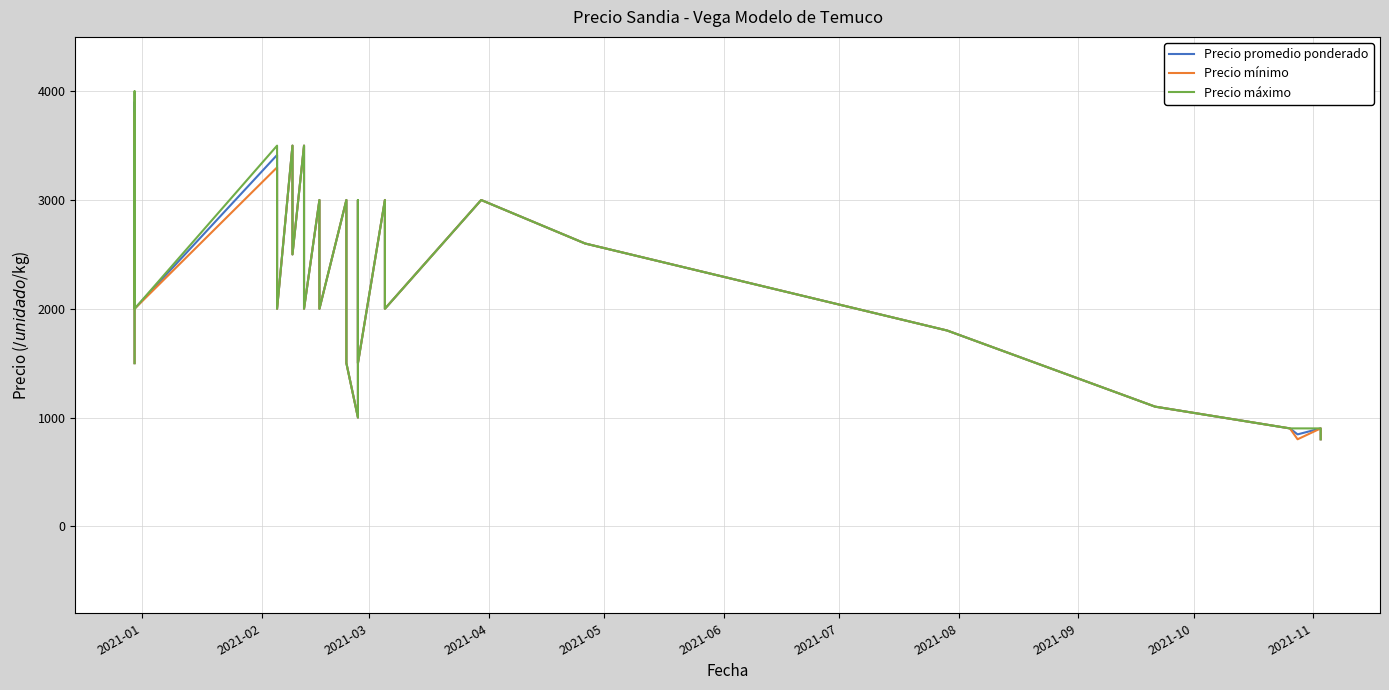

What is the value of the Precio promedio ponderado point at the 19th from the left?

2500